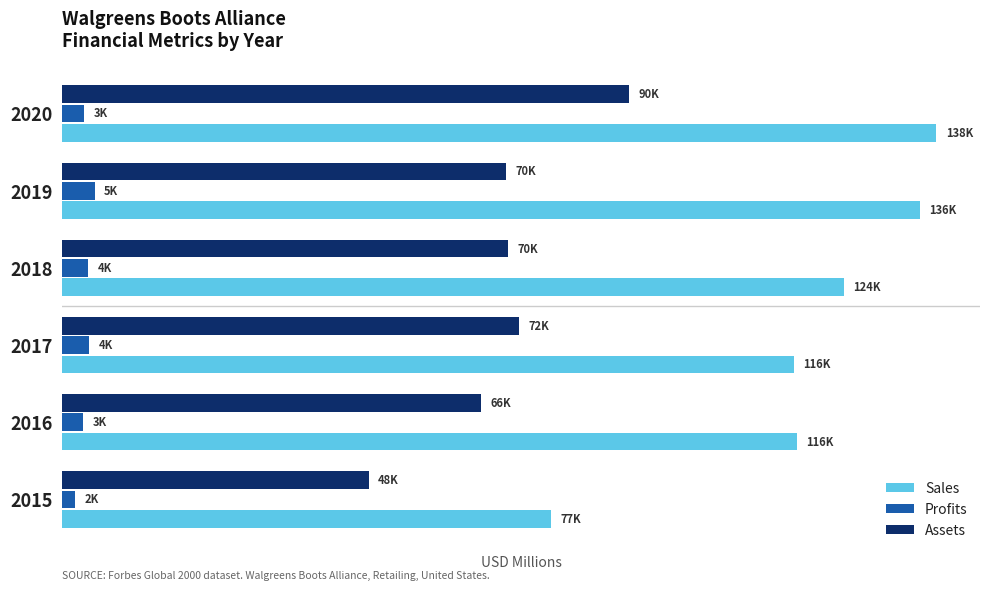

What are all the series names shown in the legend?

Sales, Profits, Assets